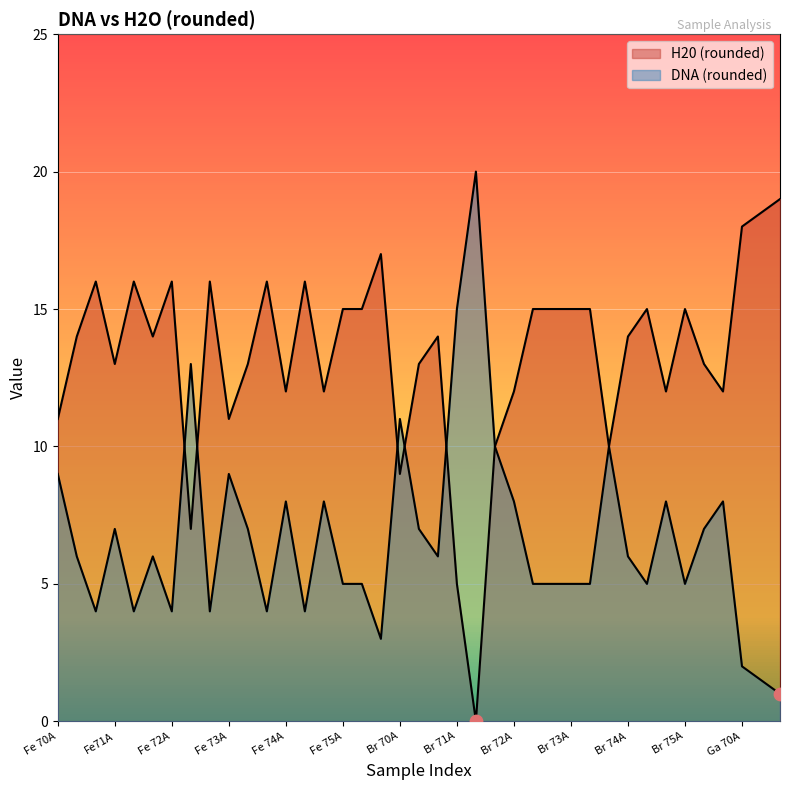

Which series reaches the maximum Y coordinate?

H20 (rounded)